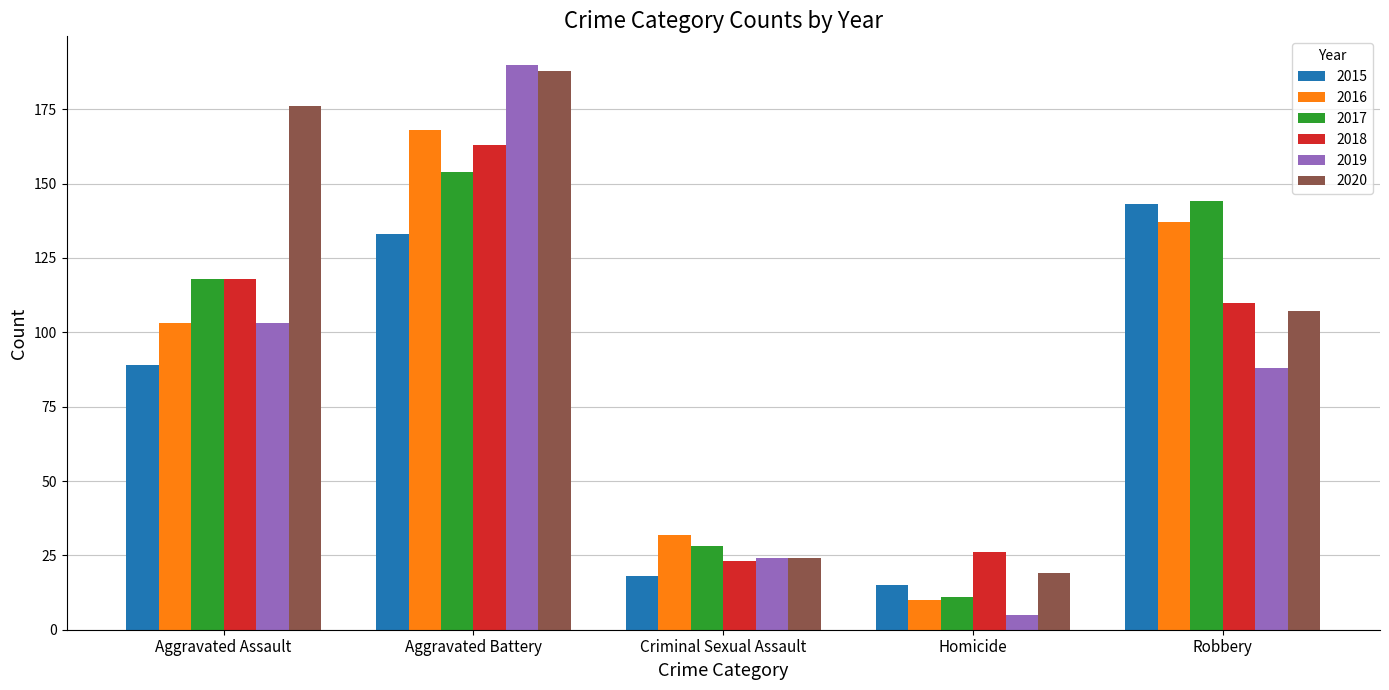

Read the 2017 value at Homicide, to the nearest 5.

10